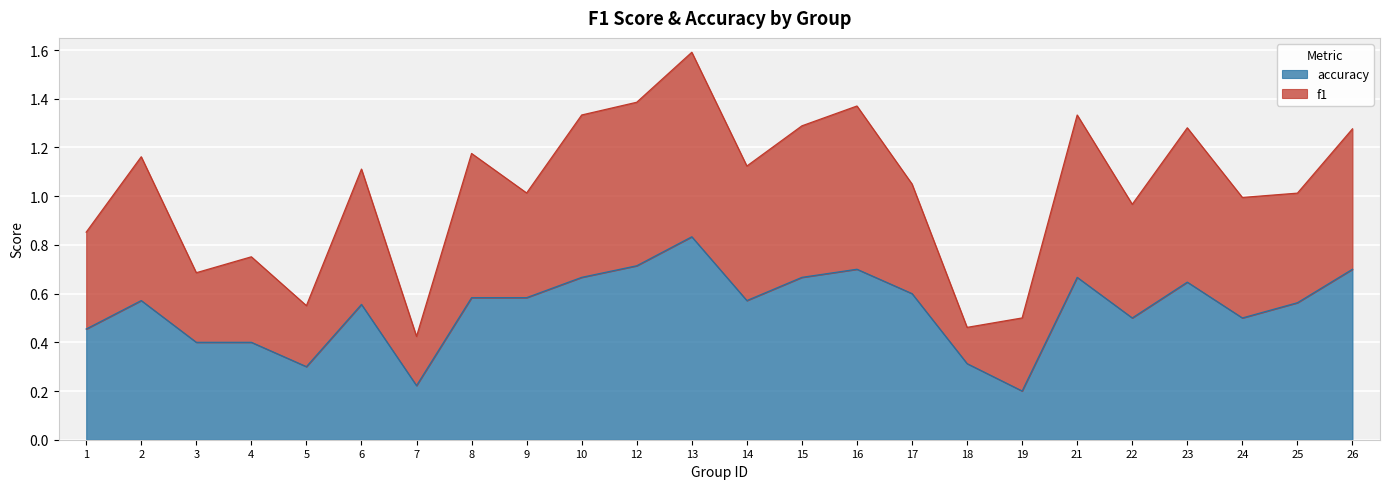

How many lines are shown in the chart?

2